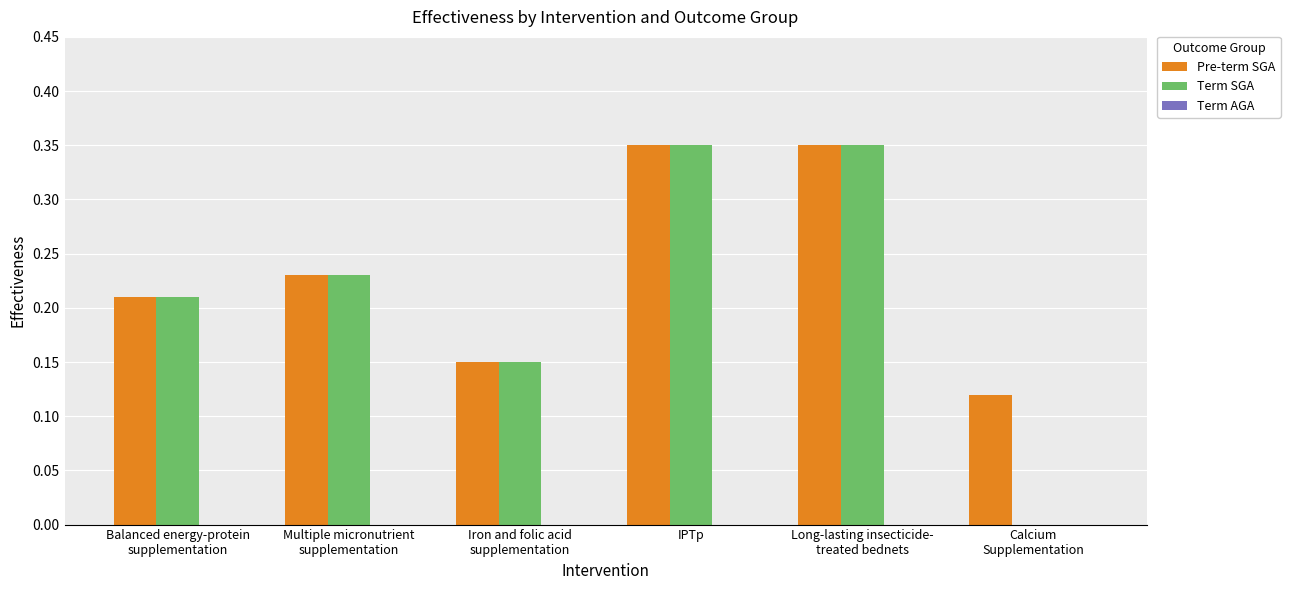

What is the sum of all Pre-term SGA values?

1.4